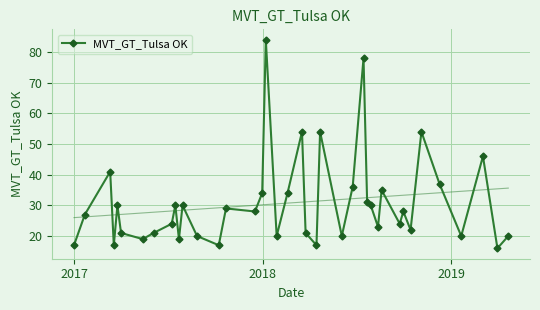

How many data points are above 28?

18